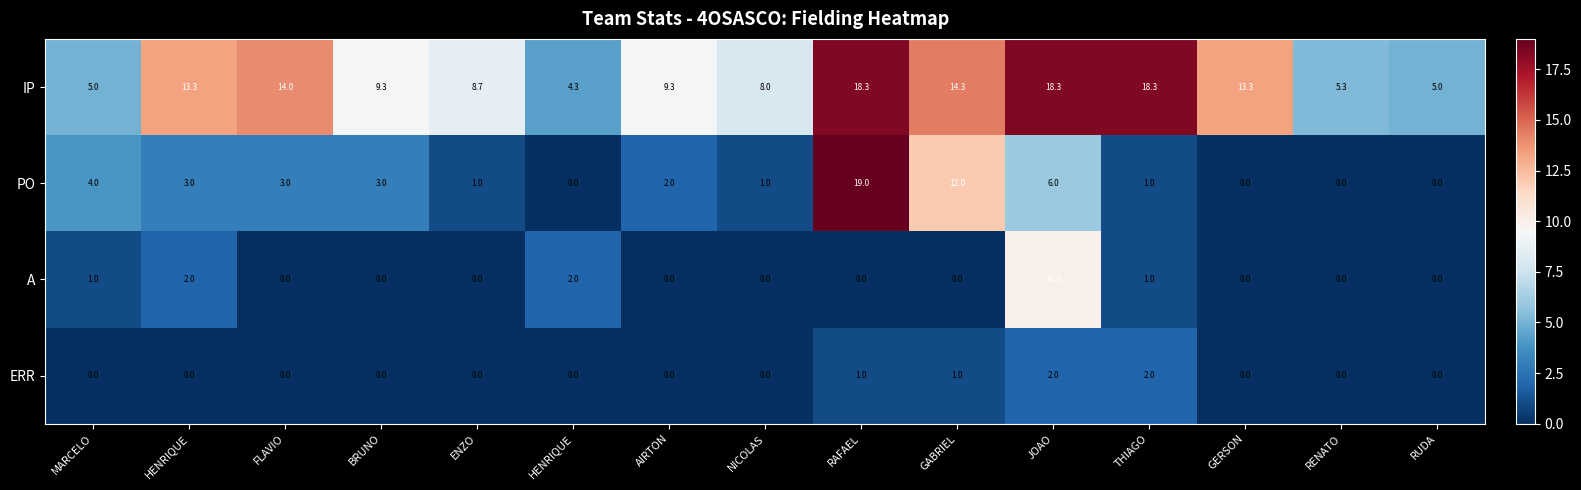

At which category is the sum across all series the highest?

RAFAEL